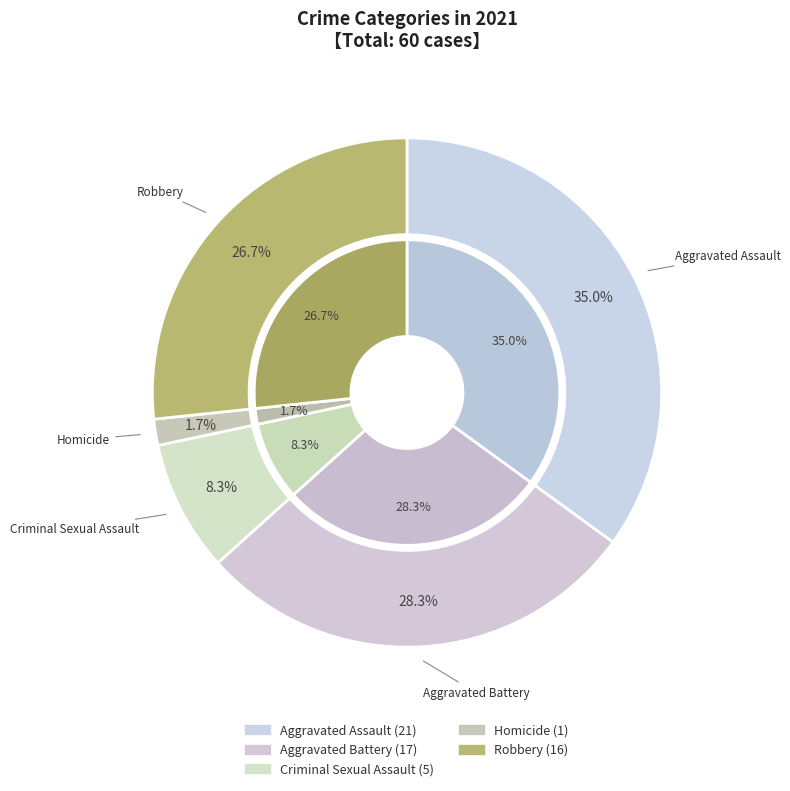

True or false: Robbery accounts for 27% of the total.

True